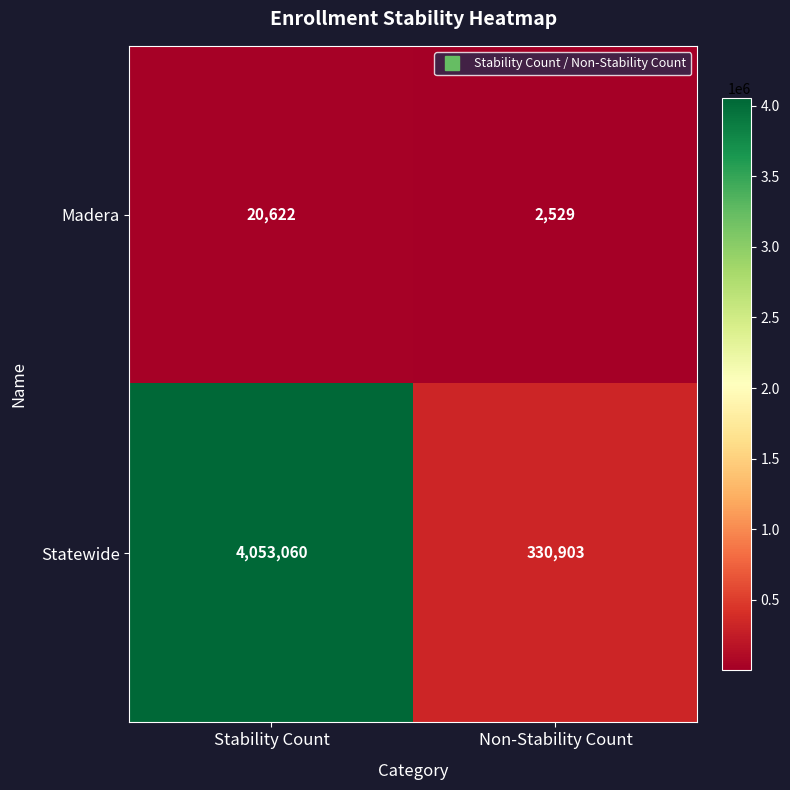

Reading left to right, list all the values displayed in this chart.

Madera: Stability Count=20622	Non-Stability Count=2529
Statewide: Stability Count=4053060	Non-Stability Count=330903